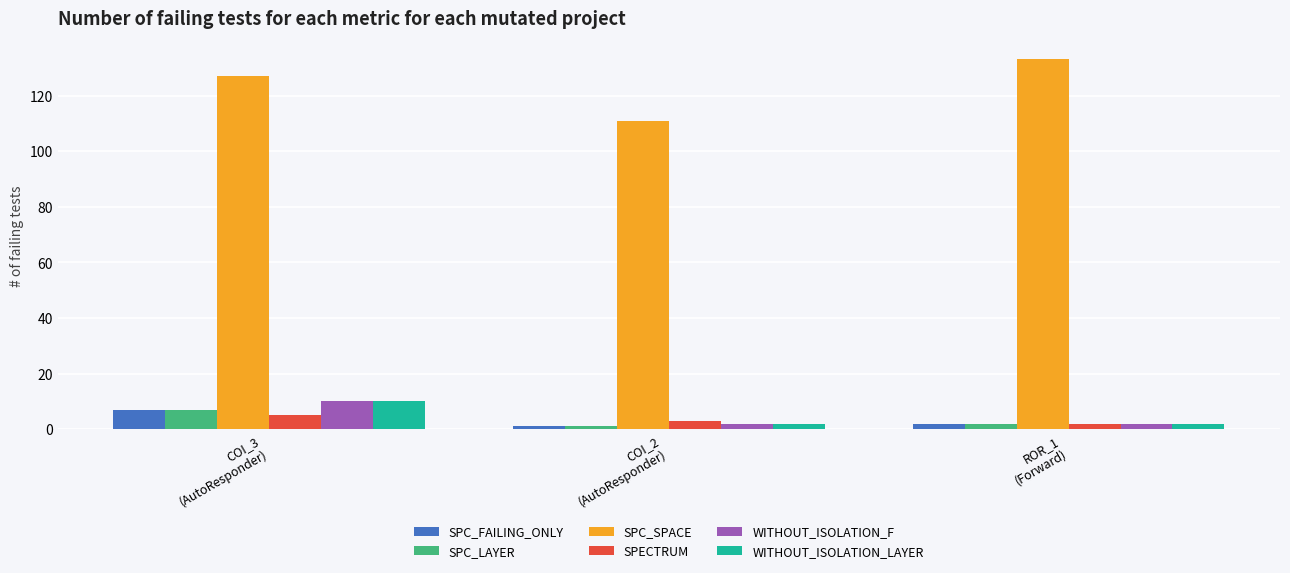

Which series has the widest spread of values?

SPC_SPACE